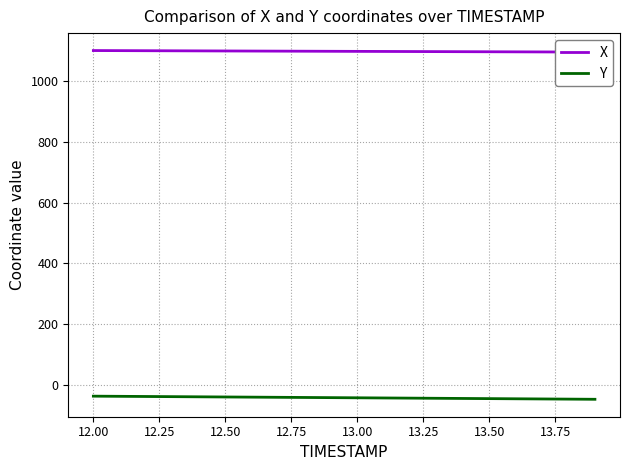

What is the lowest value of the Y series?

-45.3